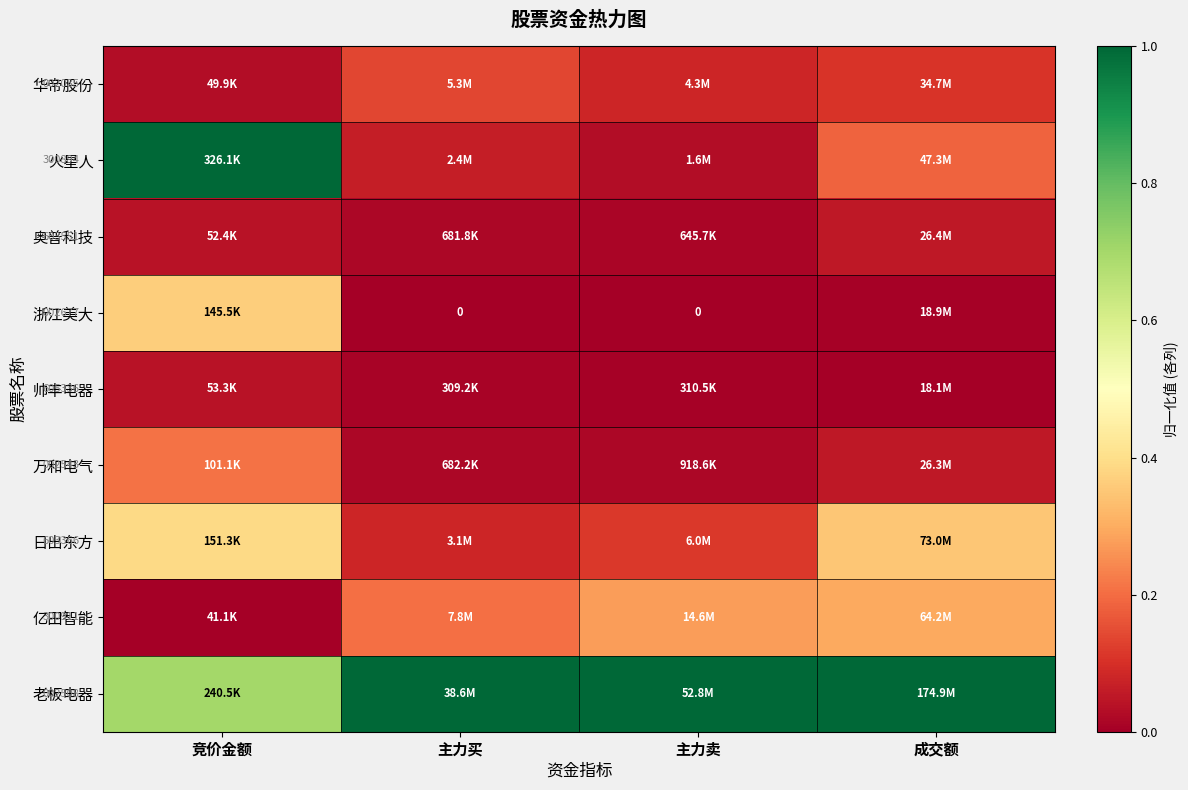

What is the total value across all series at 主力买?

1.5